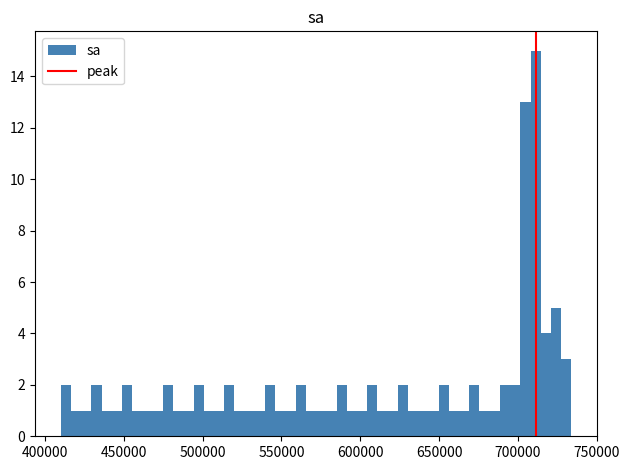

Around what value on the x-axis is the tallest bar? Give the approximate position of its centre, as read against the axis.

710000